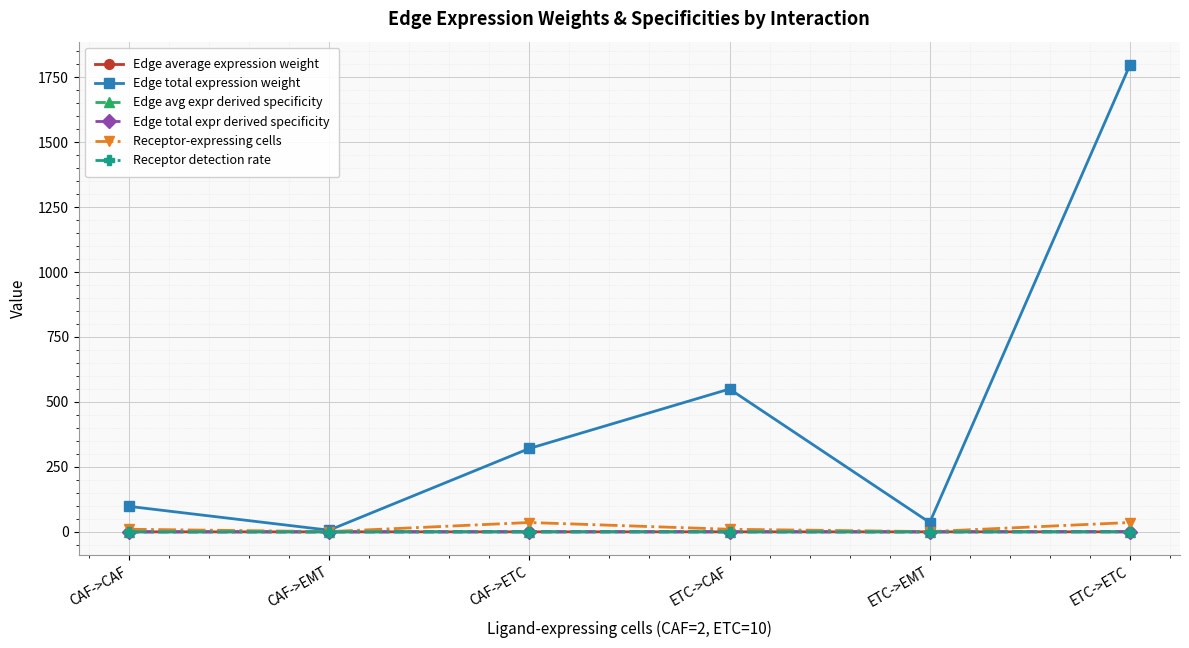

True or false: Edge average expression weight has more than 2 points higher than both neighbors.

False